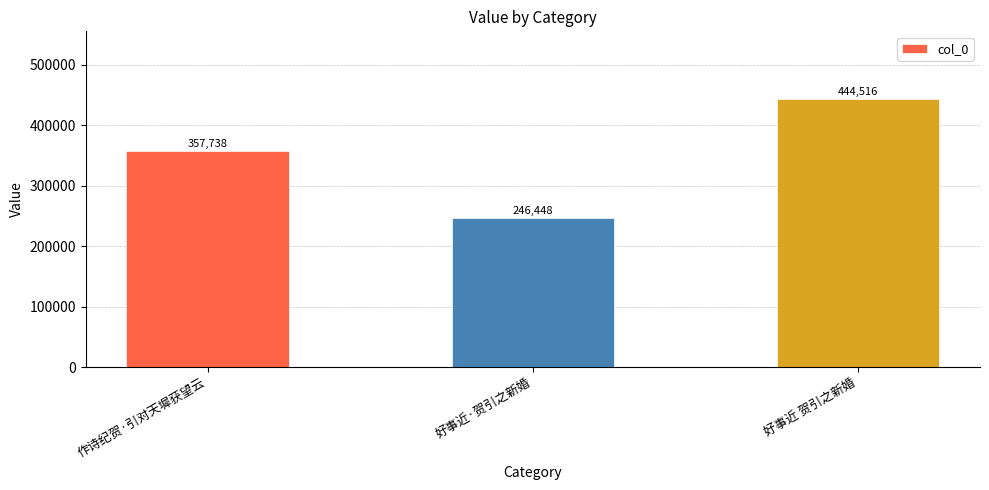

Rank the categories by value from highest to lowest.

好事近 贺引之新婚, 作诗纪贺·引对天墀获望云, 好事近·贺引之新婚